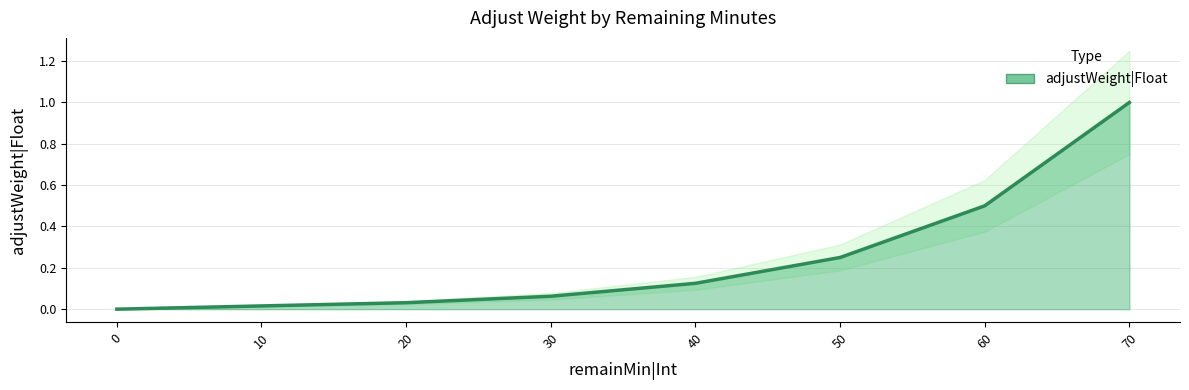

What value does the data have at 40?

0.1